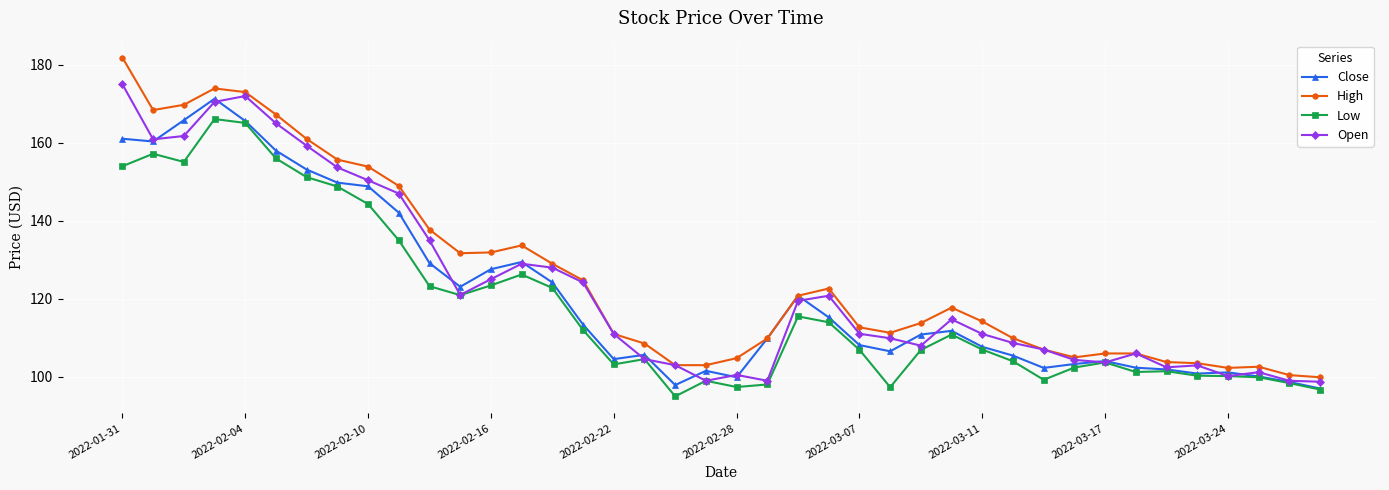

Which series has the widest spread of values?

High